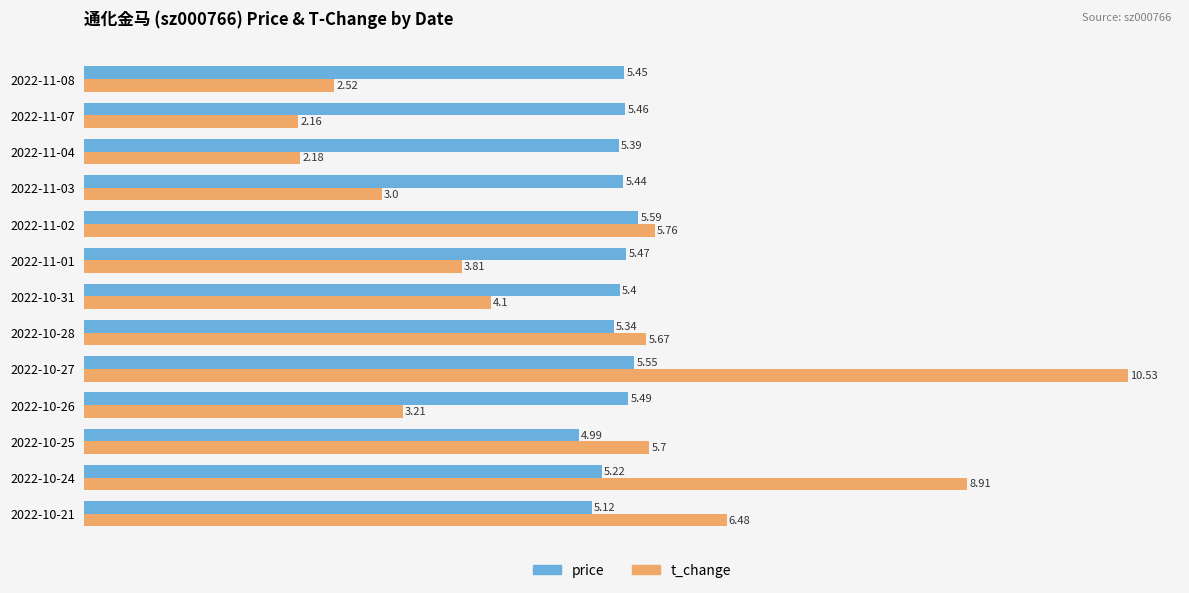

Which series has the largest total across all categories?

price